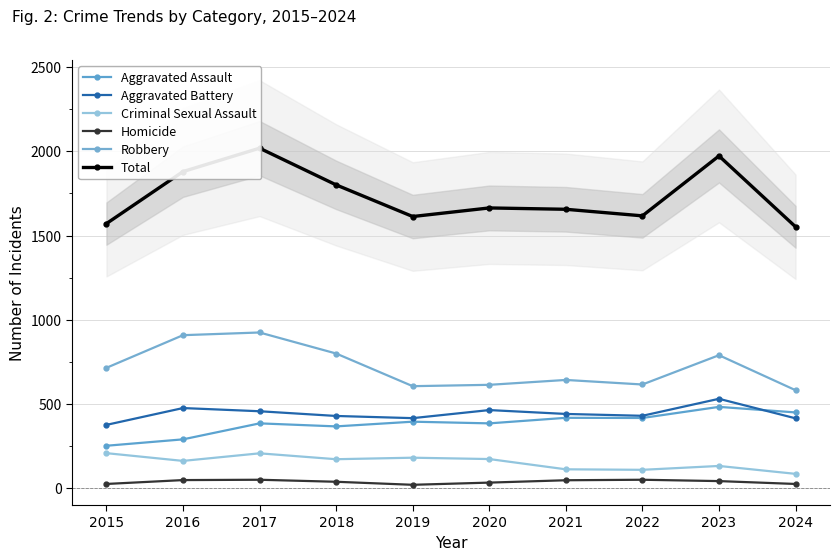

What is the value of the Criminal Sexual Assault point at the 9th from the left?

131